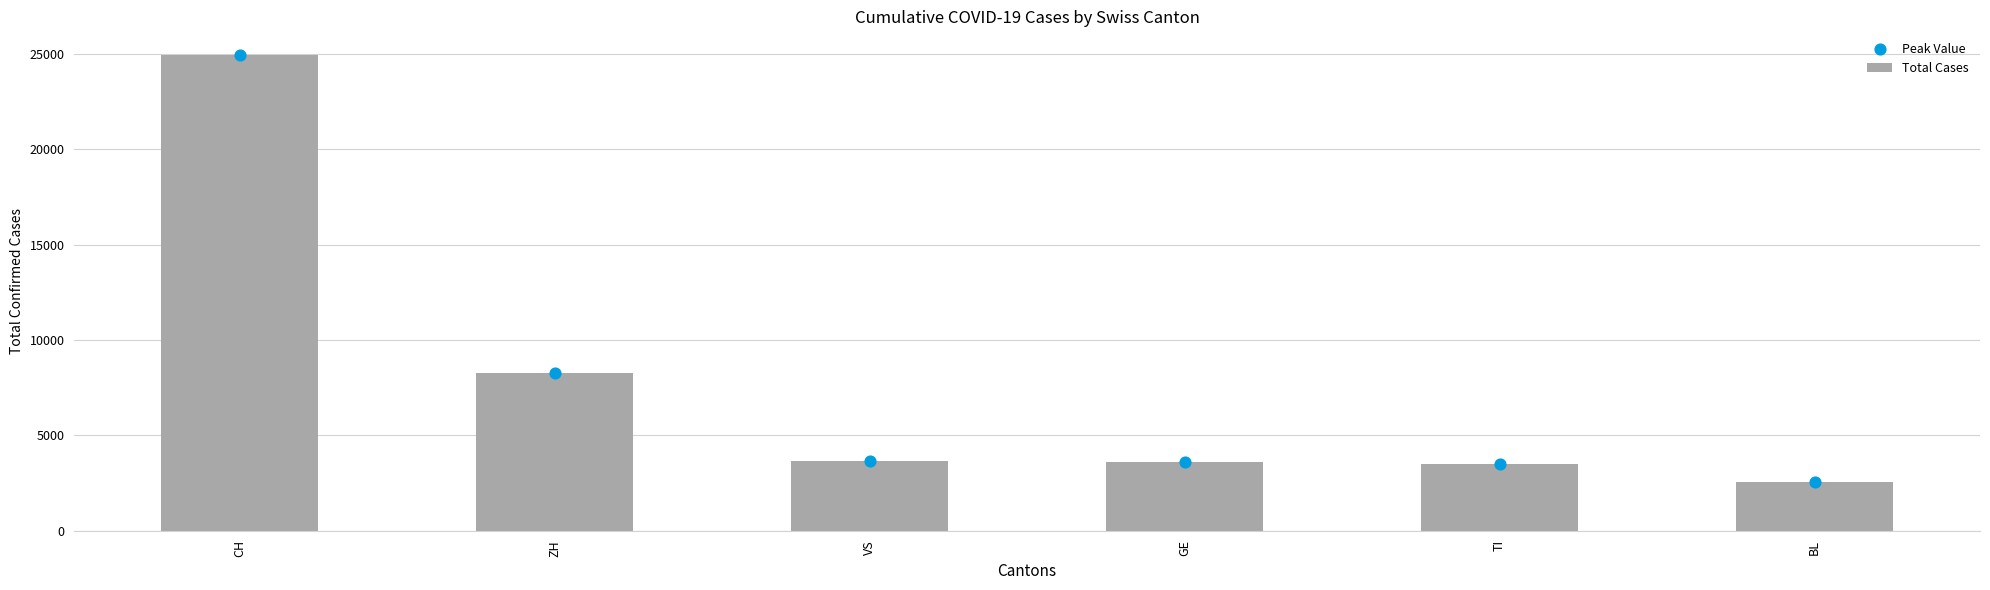

At which category is the sum across all series the highest?

CH